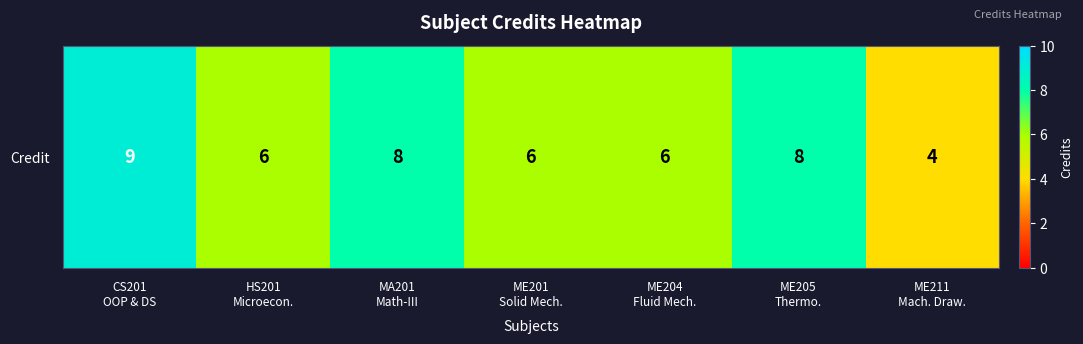

Is it true that the value at MA201
Math-III is 8?

True